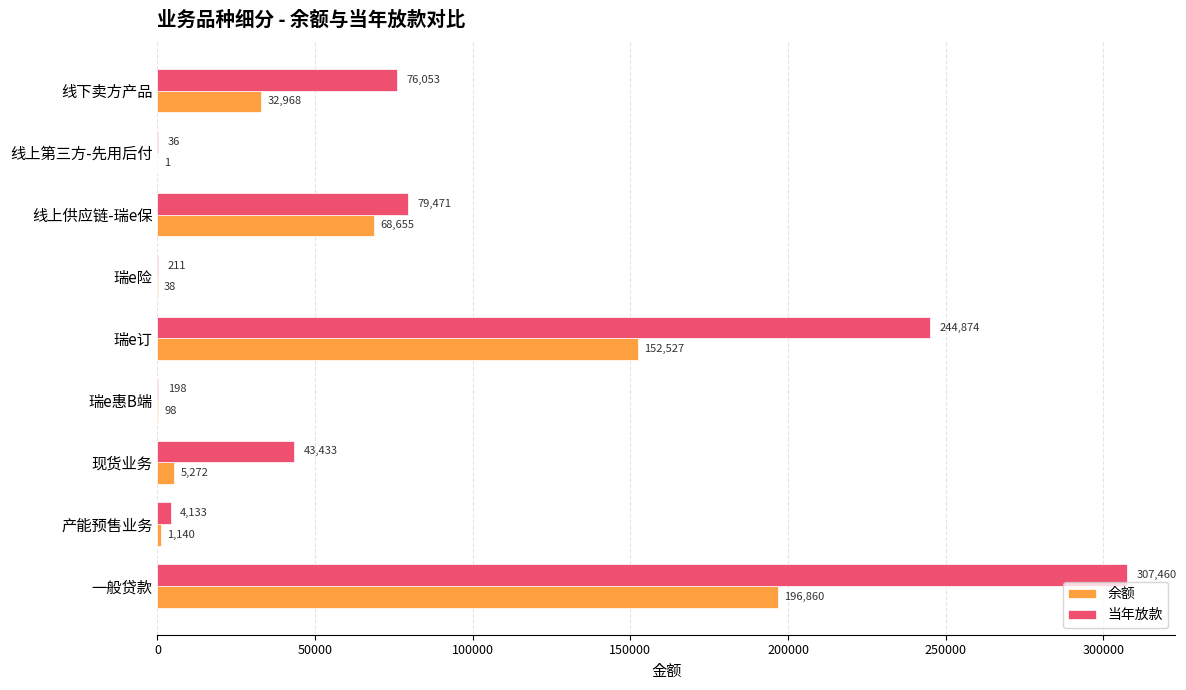

Which category has the highest value across all series?

一般贷款